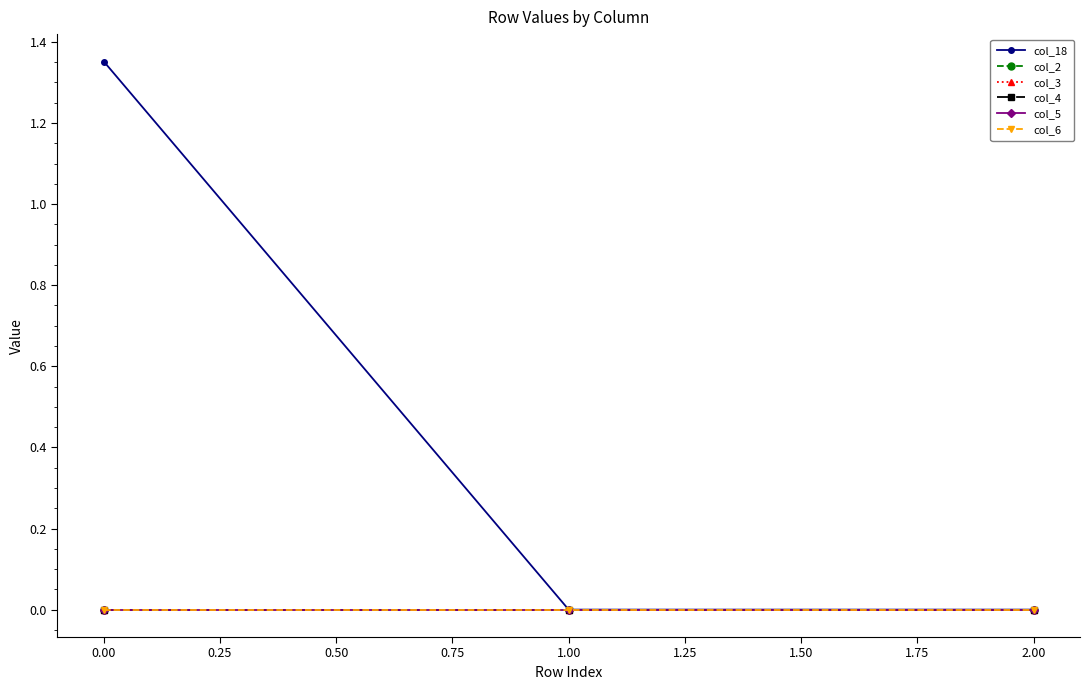

Is this an area chart (filled region under the line)?

No